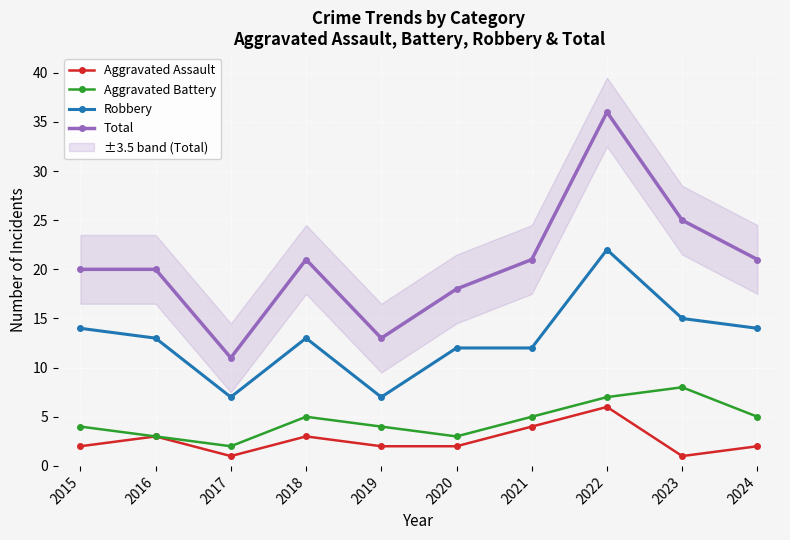

Reading left to right, extract all data points from this chart.

Aggravated Assault: 2015=2	2016=3	2017=1	2018=3	2019=2	2020=2	2021=4	2022=6	2023=1	2024=2
Aggravated Battery: 2015=4	2016=3	2017=2	2018=5	2019=4	2020=3	2021=5	2022=7	2023=8	2024=5
Robbery: 2015=14	2016=13	2017=7	2018=13	2019=7	2020=12	2021=12	2022=22	2023=15	2024=14
Total: 2015=20	2016=20	2017=11	2018=21	2019=13	2020=18	2021=21	2022=36	2023=25	2024=21